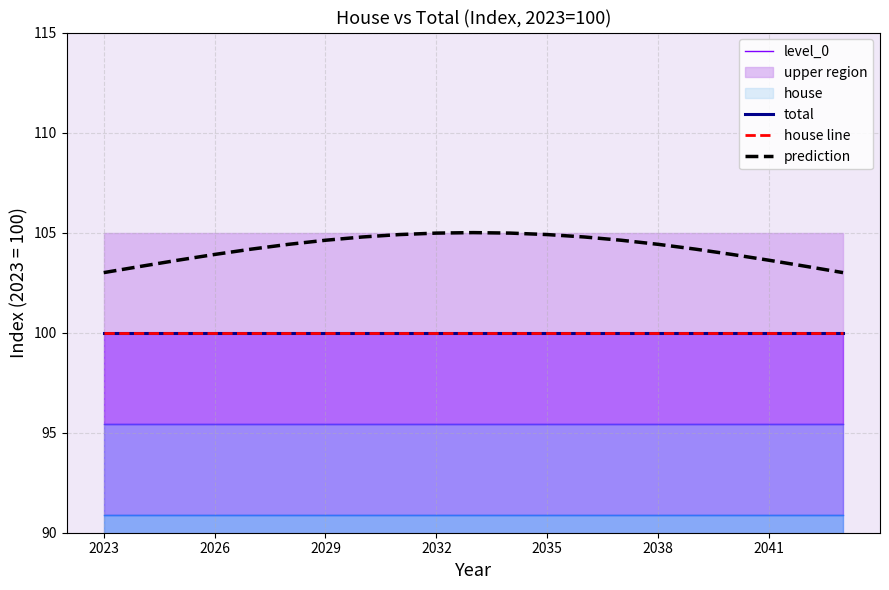

What is the sum of the prediction values at 2029 and 14?

208.2